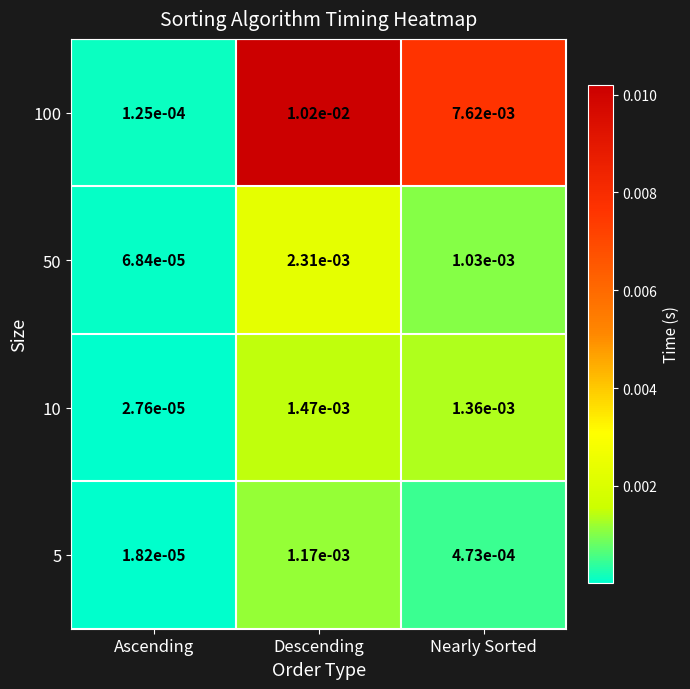

Which category has the highest value across all series?

Descending